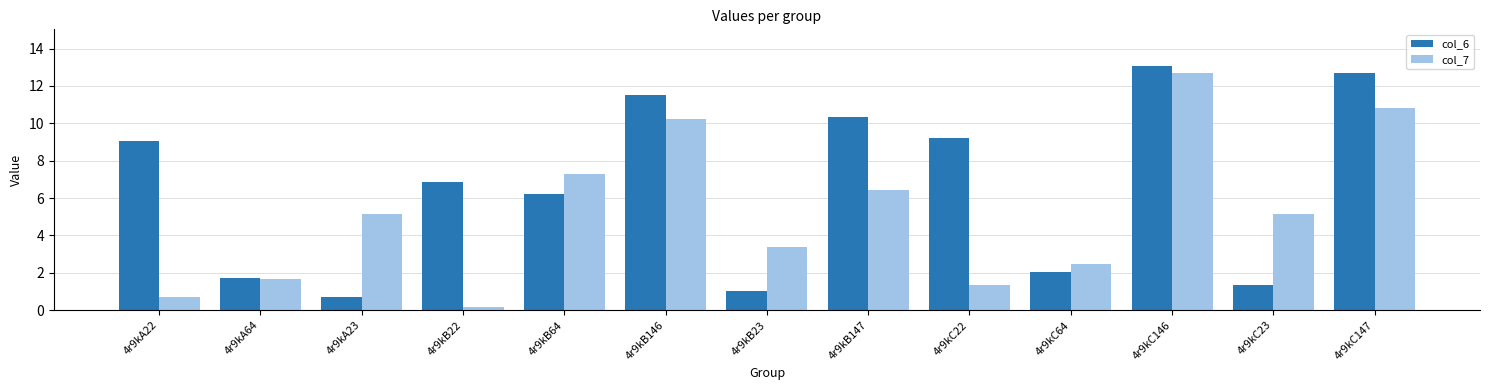

How many values in the col_6 series are below 6?

5